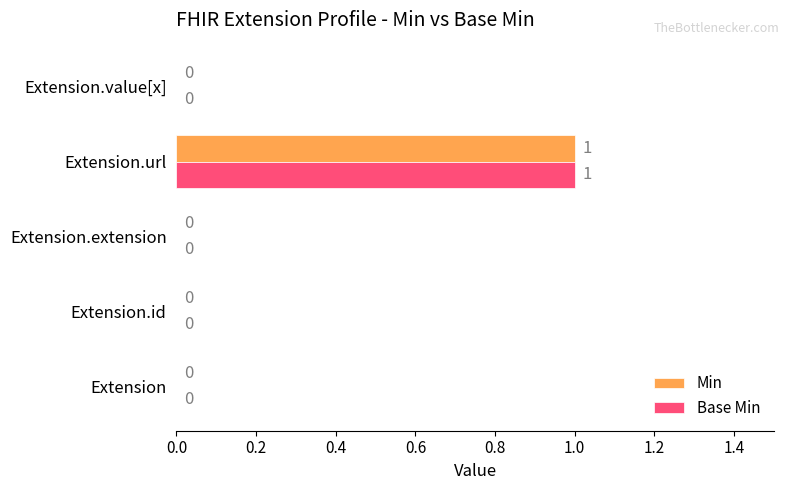

At which category is the sum across all series the highest?

Extension.url